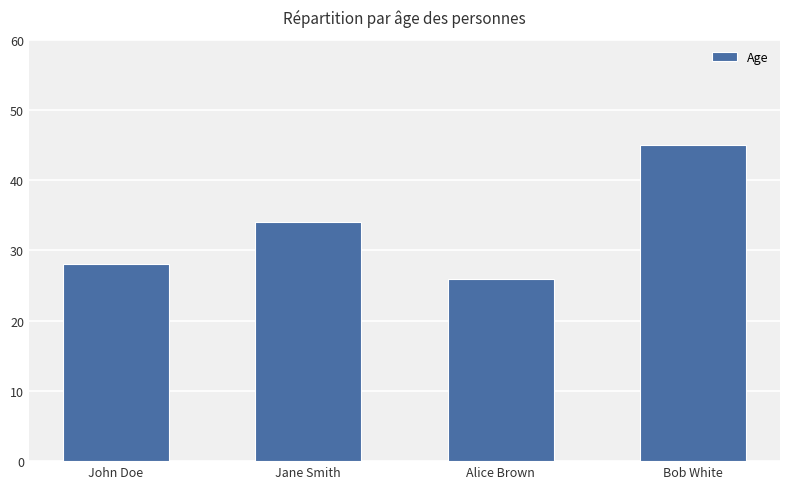

What is the change in value from Alice Brown to Bob White?

+19